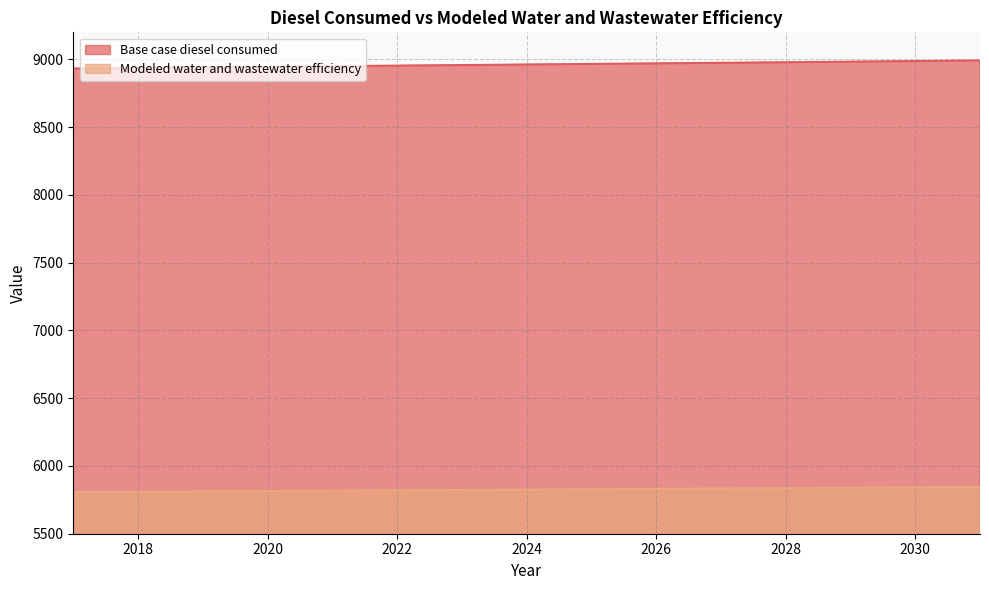

What is the difference between the maximum and minimum values in the Modeled water and wastewater efficiency series?

38.6